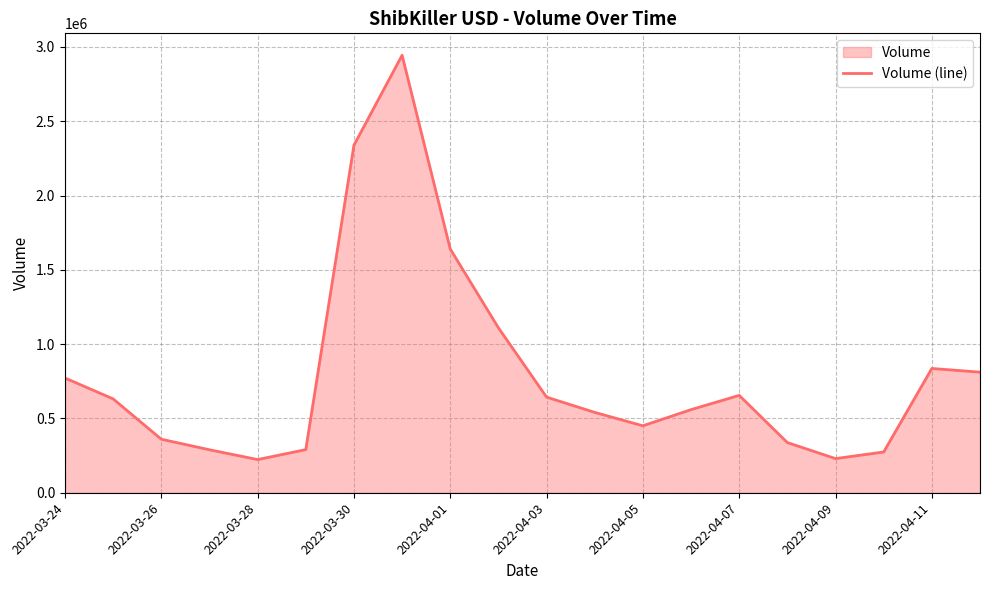

What is the difference between the maximum and minimum values?

2720964